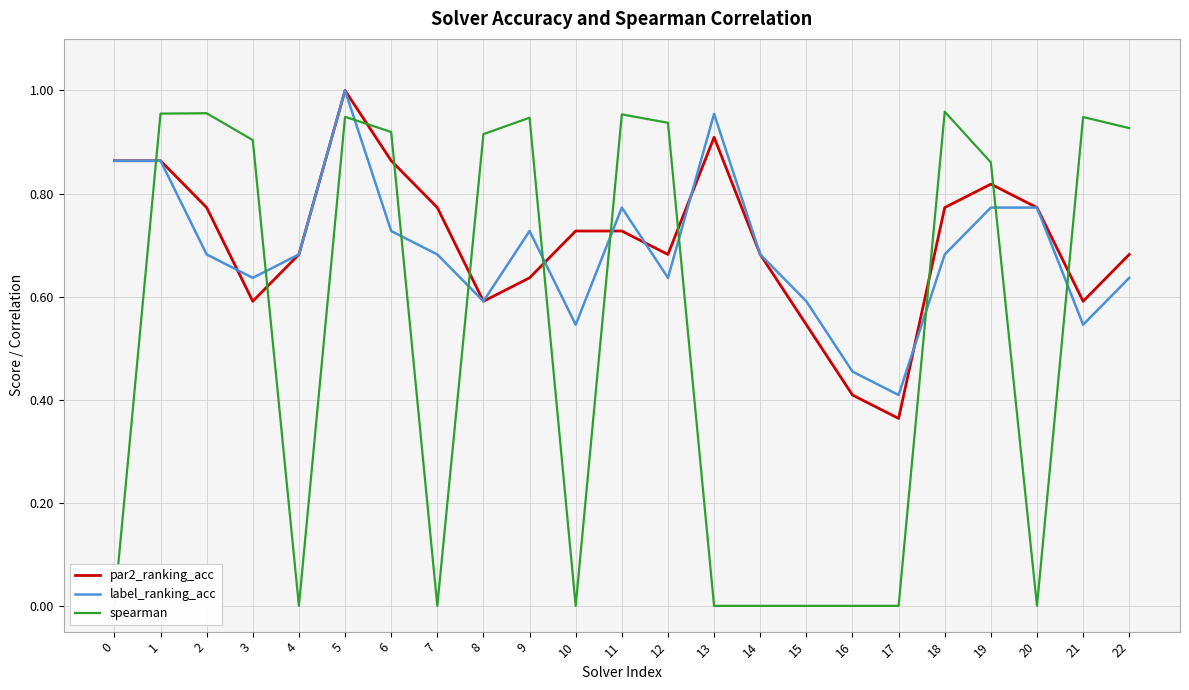

The value of label_ranking_acc at 4 is 0.7. True or false?

True